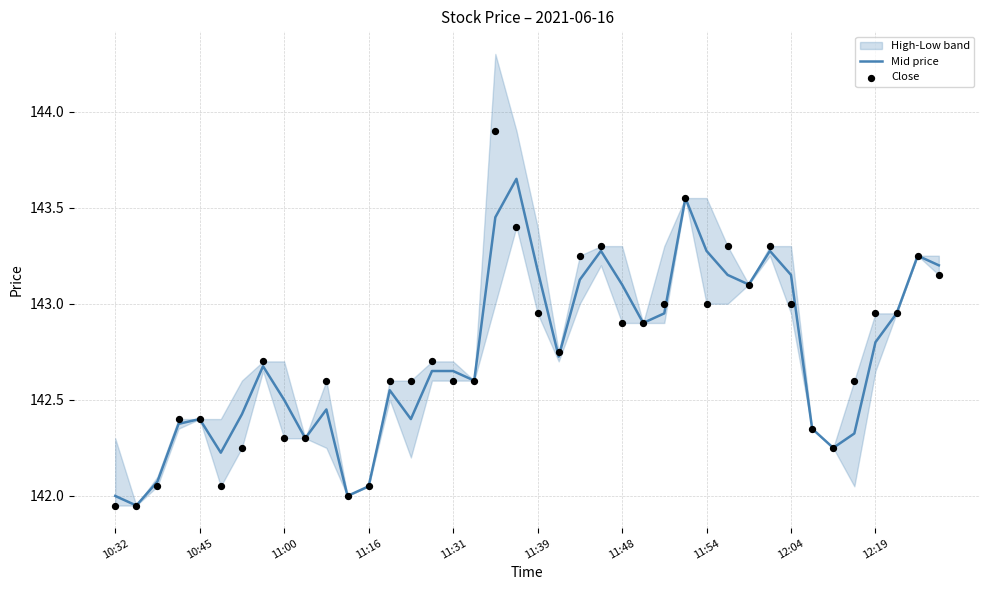

At how many categories does at least one series exceed 143?

14